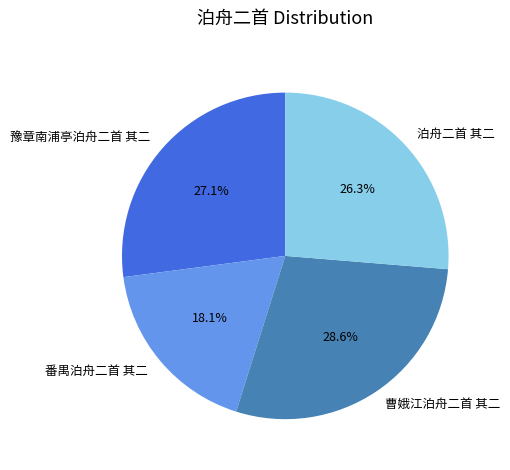

Rank the categories by value from highest to lowest.

曹娥江泊舟二首 其二, 豫章南浦亭泊舟二首 其二, 泊舟二首 其二, 番禺泊舟二首 其二